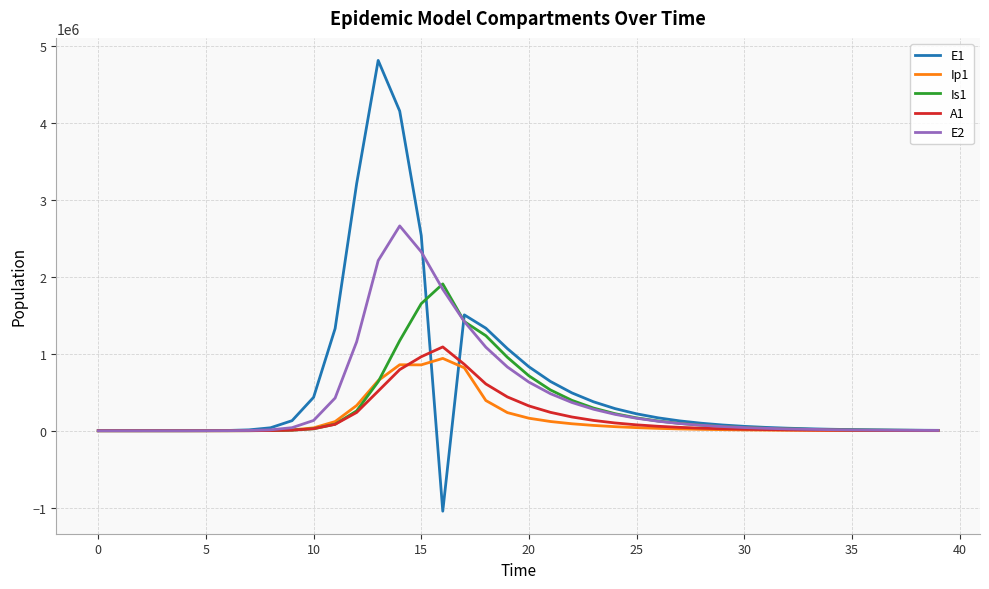

How many lines are shown in the chart?

5